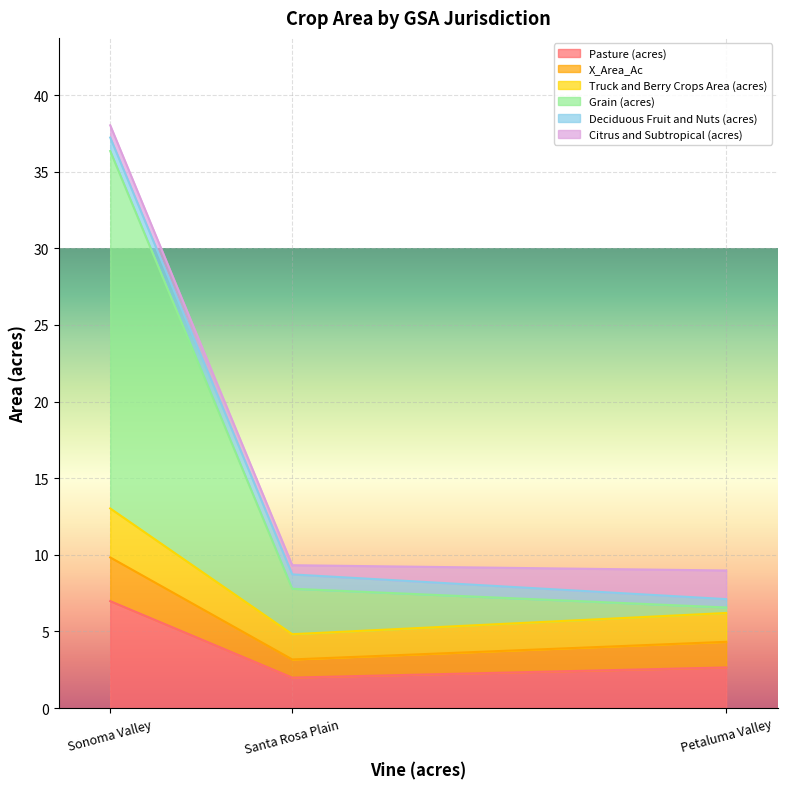

At how many categories does at least one series exceed 4?

1